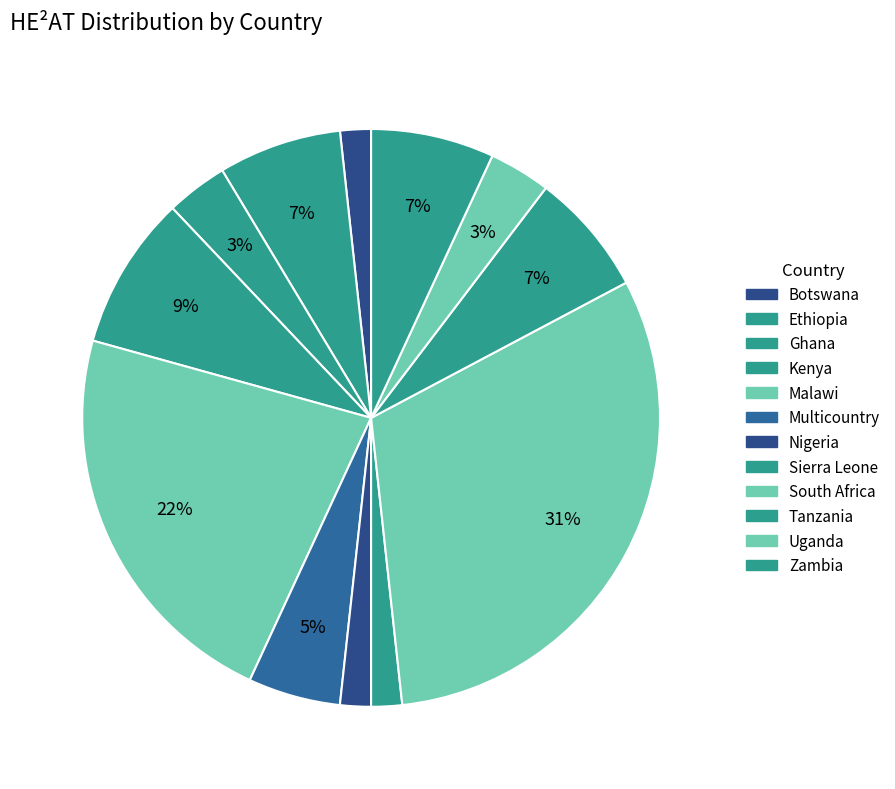

How many slices are in this pie chart?

12